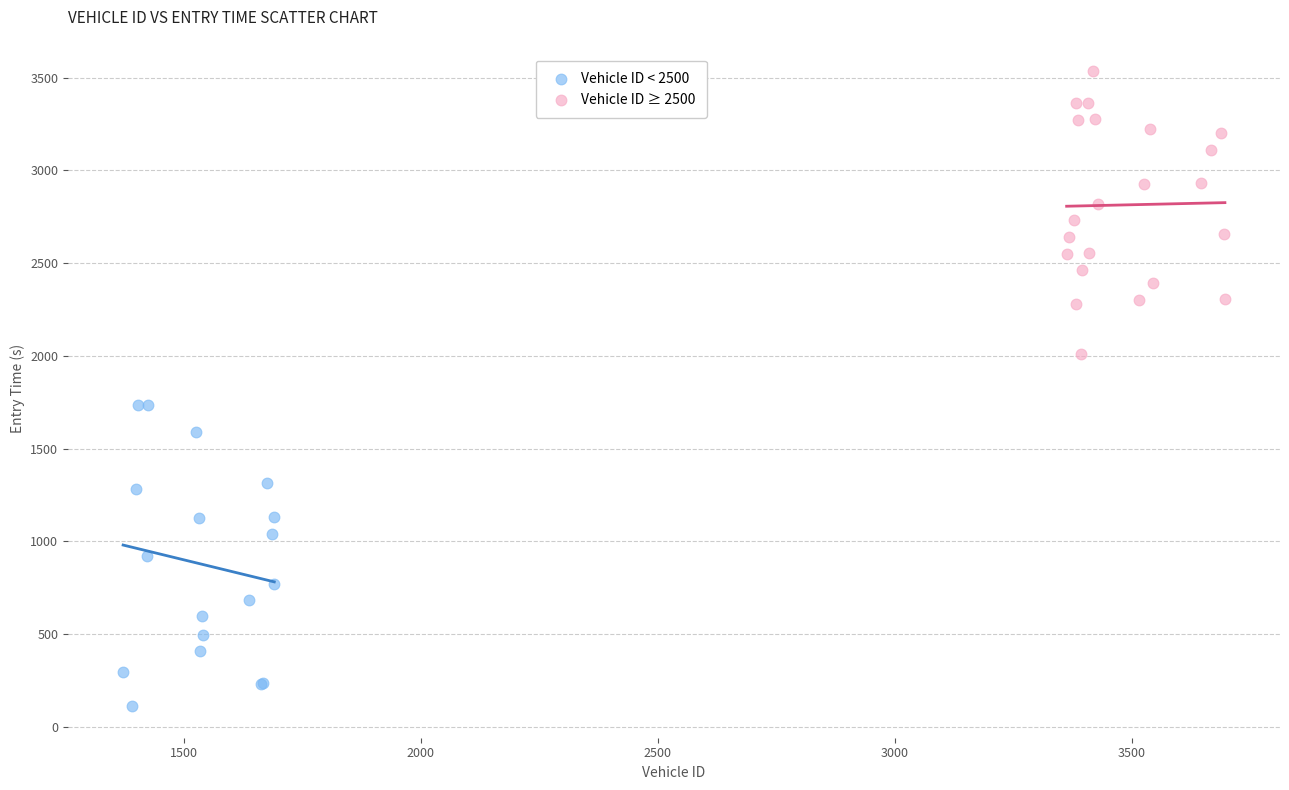

Which series reaches the maximum Y coordinate?

Vehicle ID ≥ 2500